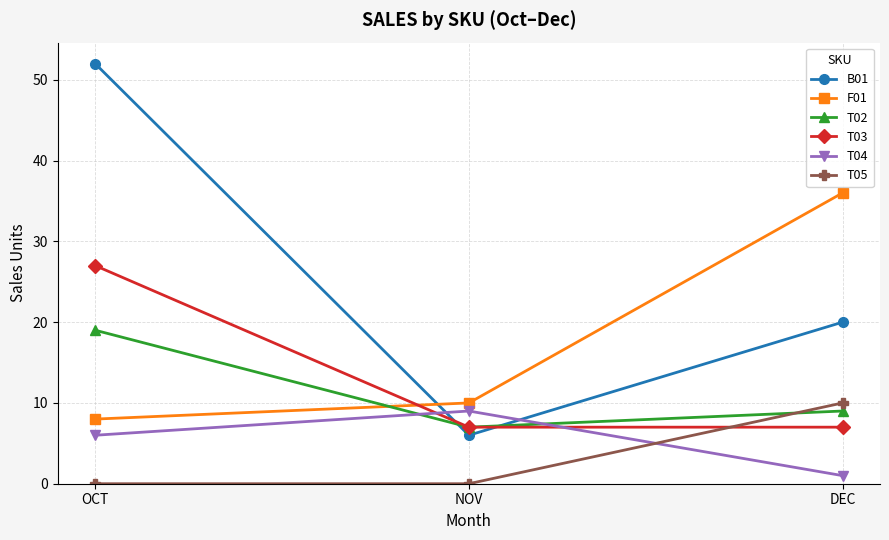

At which category is the sum across all series the highest?

OCT